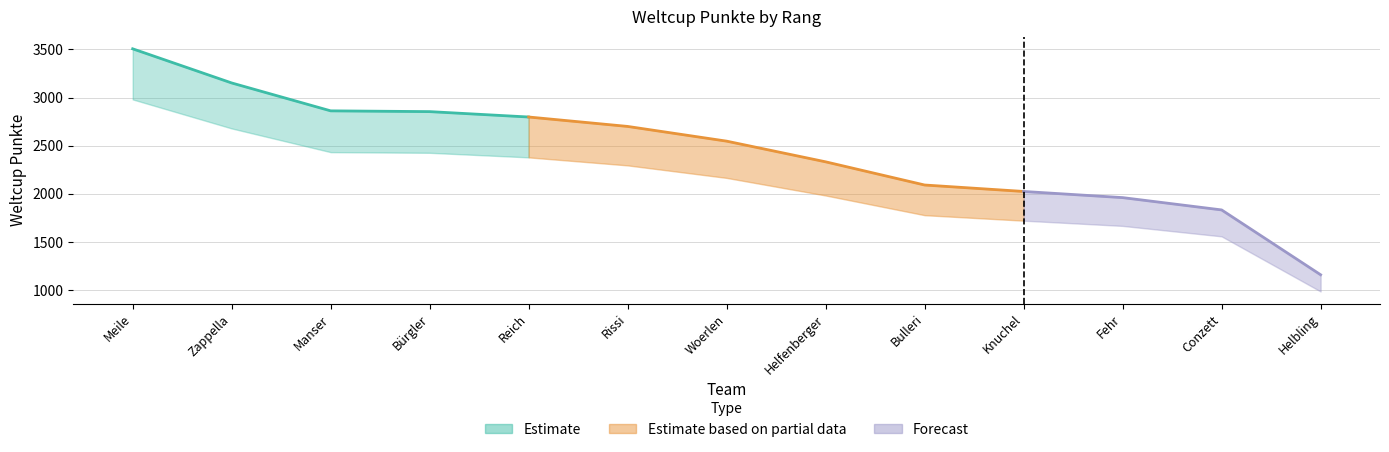

What is the smallest value displayed?

1158